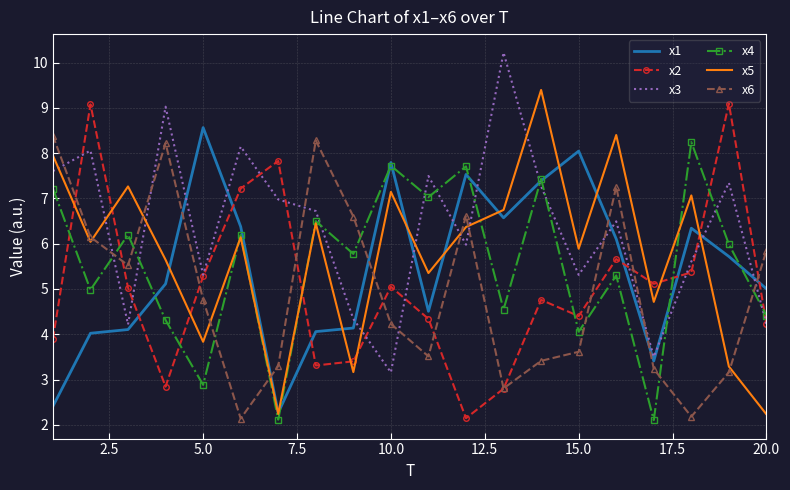

What is the highest value of the x5 series?

9.4